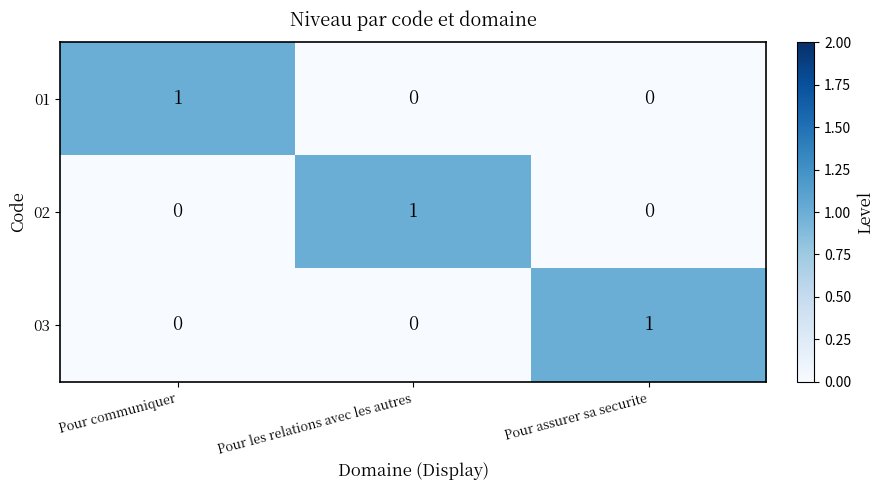

How many 03 values are between 0 and 1?

3